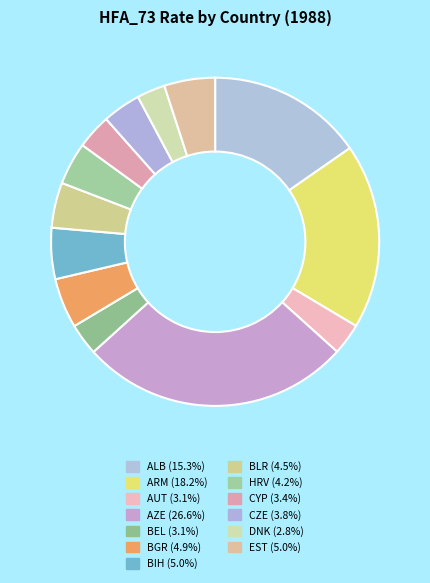

Is it true that BIH is 1% of the pie?

False